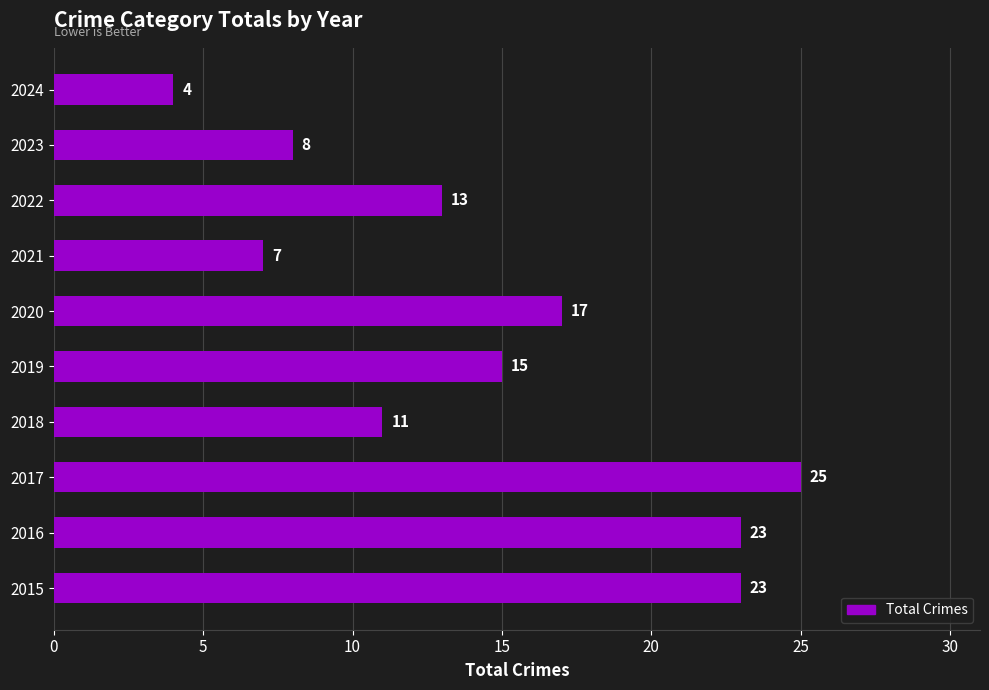

The value at 2017 is 25. True or false?

True